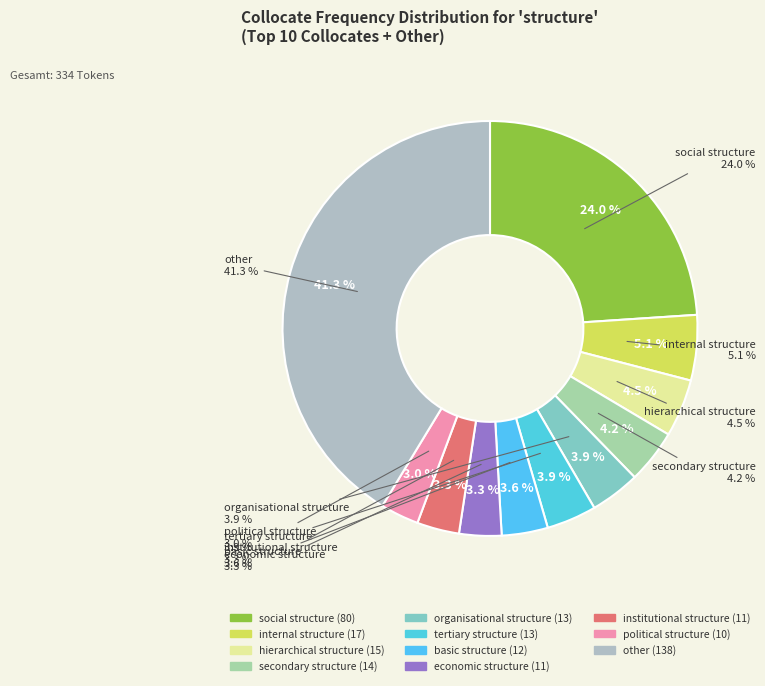

True or false: other accounts for 48% of the total.

False